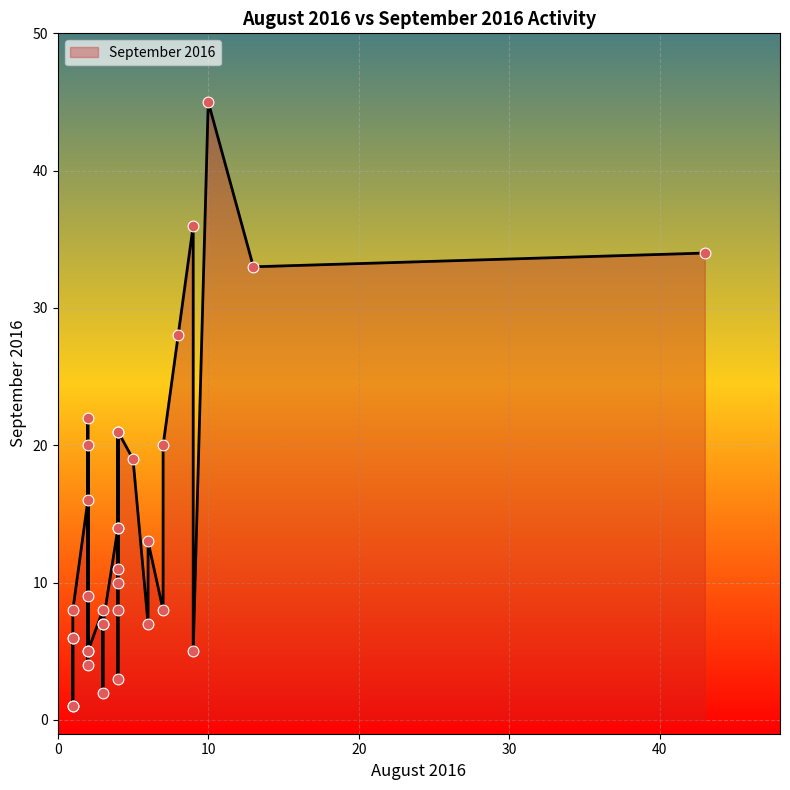

What is the ratio of the value at 3 to the value at 13?

0.1